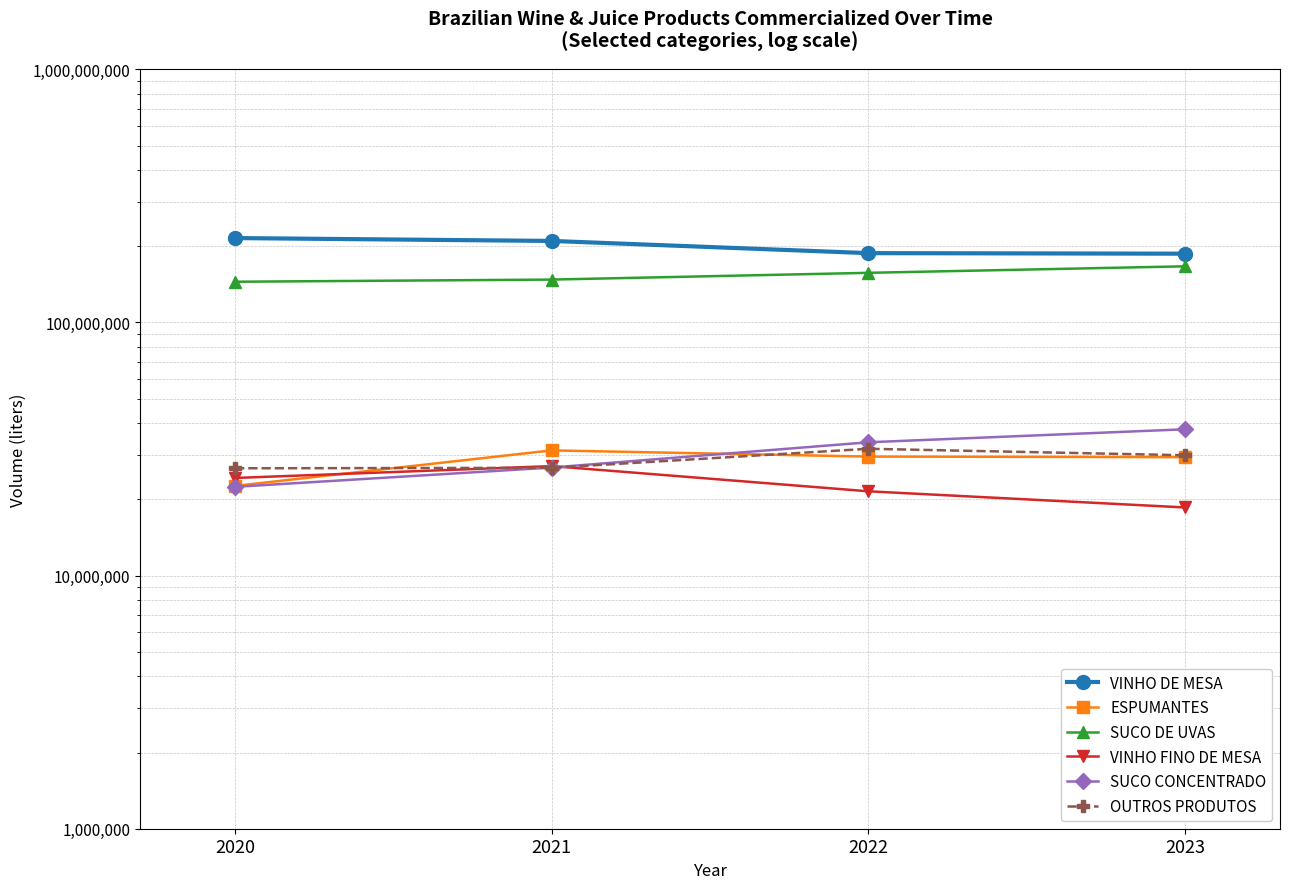

At which category is the sum across all series the highest?

2021